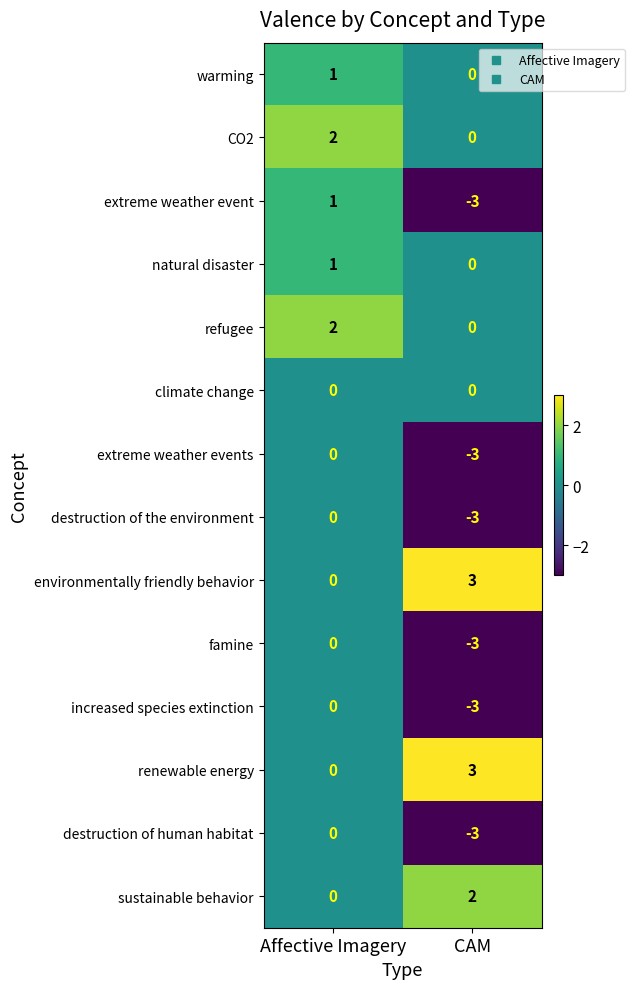

At how many categories does at least one series exceed -2?

2